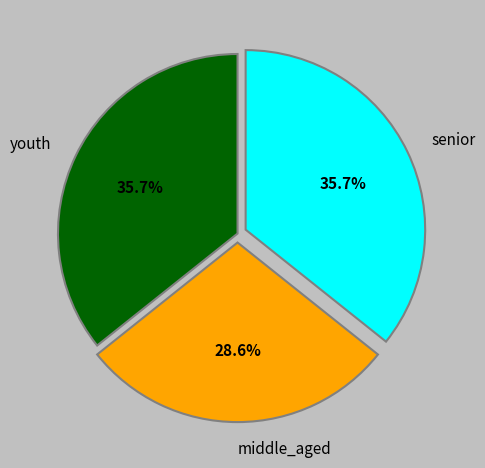

What percentage do middle_aged and youth together represent?

64.3%